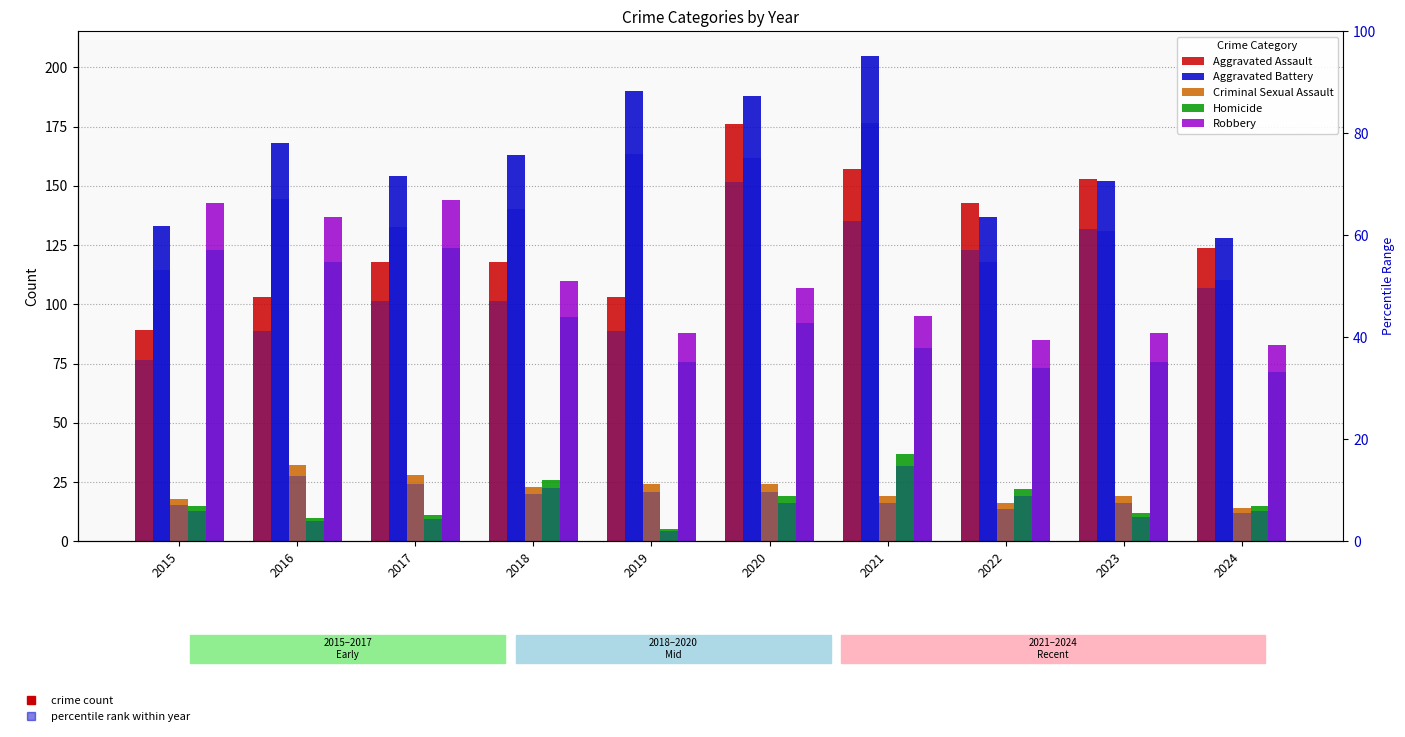

Where does the Robbery series first go above 107?

2015